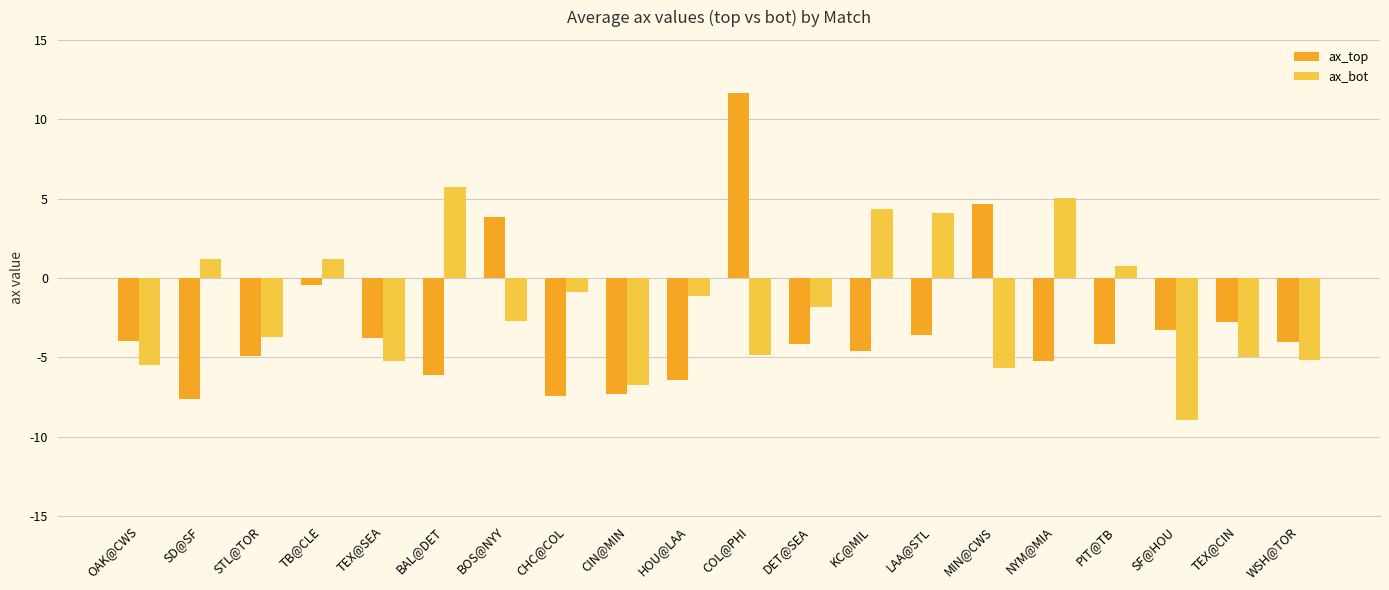

What is the label of the 14th bar from the left?

LAA@STL